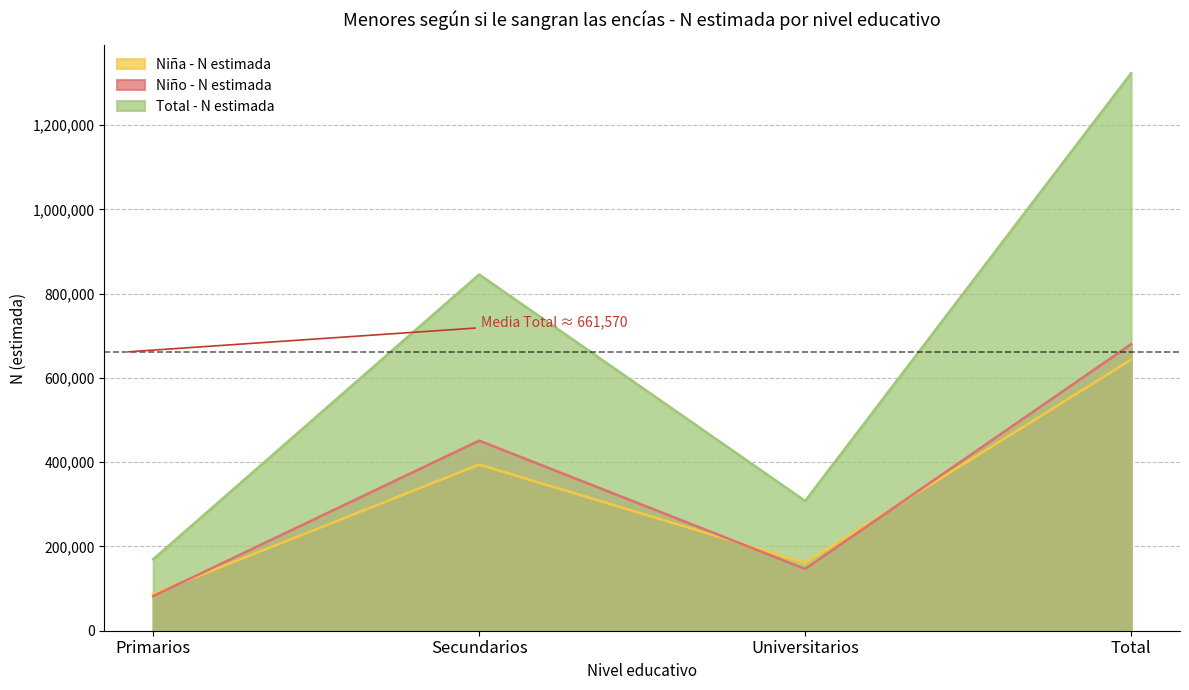

True or false: Total - N estimada and Niña - N estimada intersect in this chart.

False